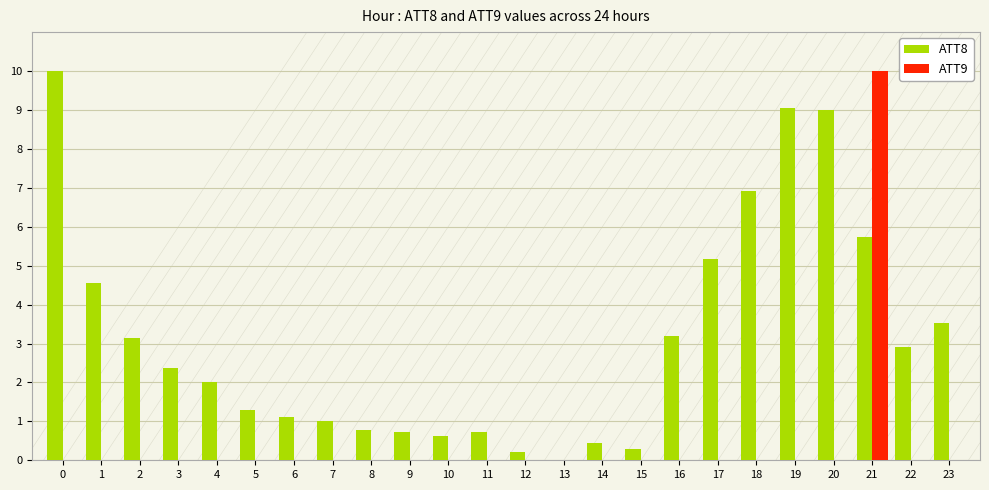

The ATT8 series shows 1.2 at 9. True or false?

False